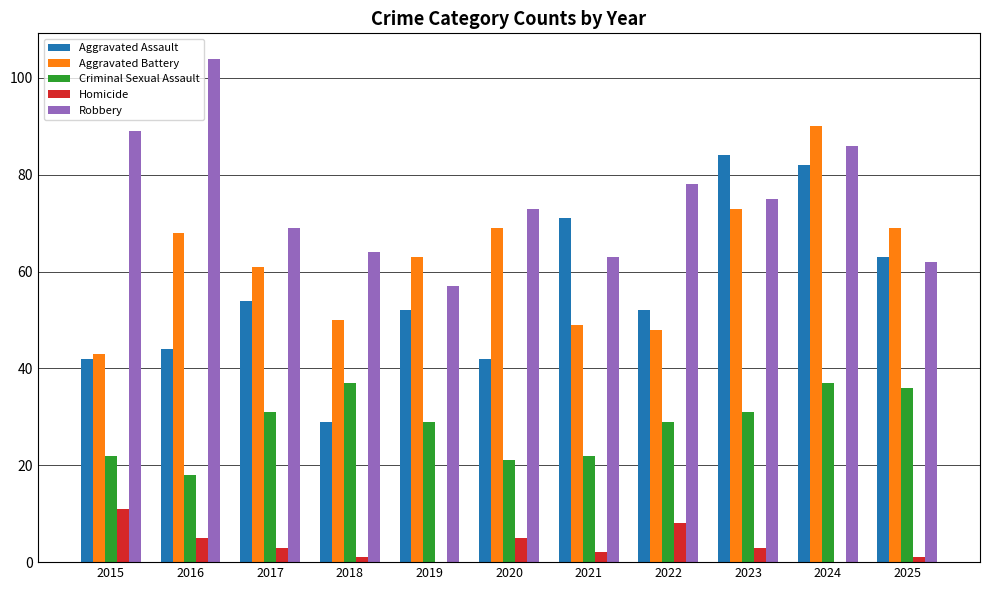

At which category does the chart reach its peak across all series?

2016